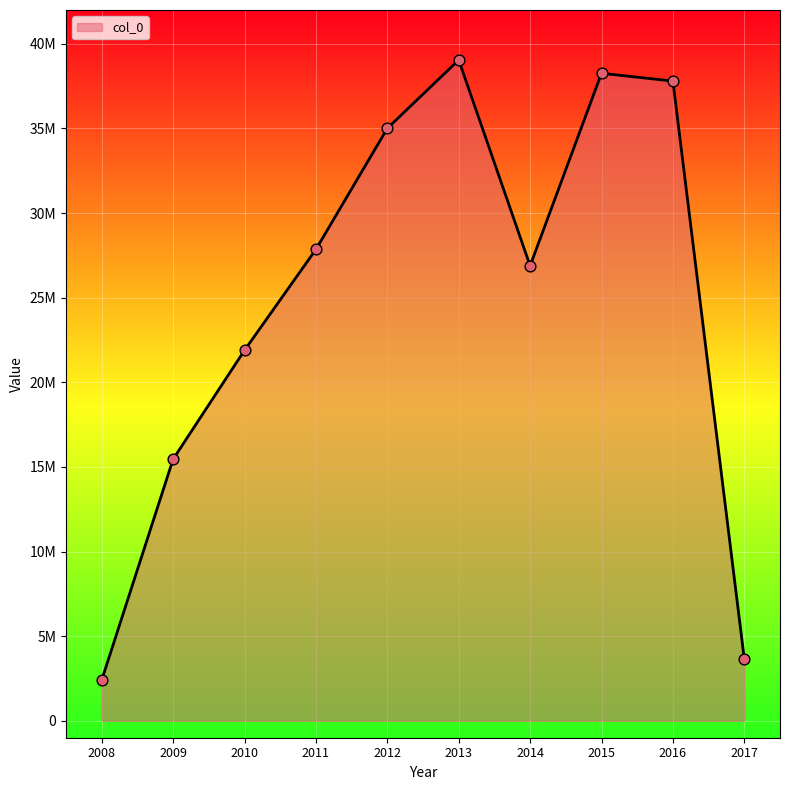

Is this an area chart (filled region under the line)?

Yes